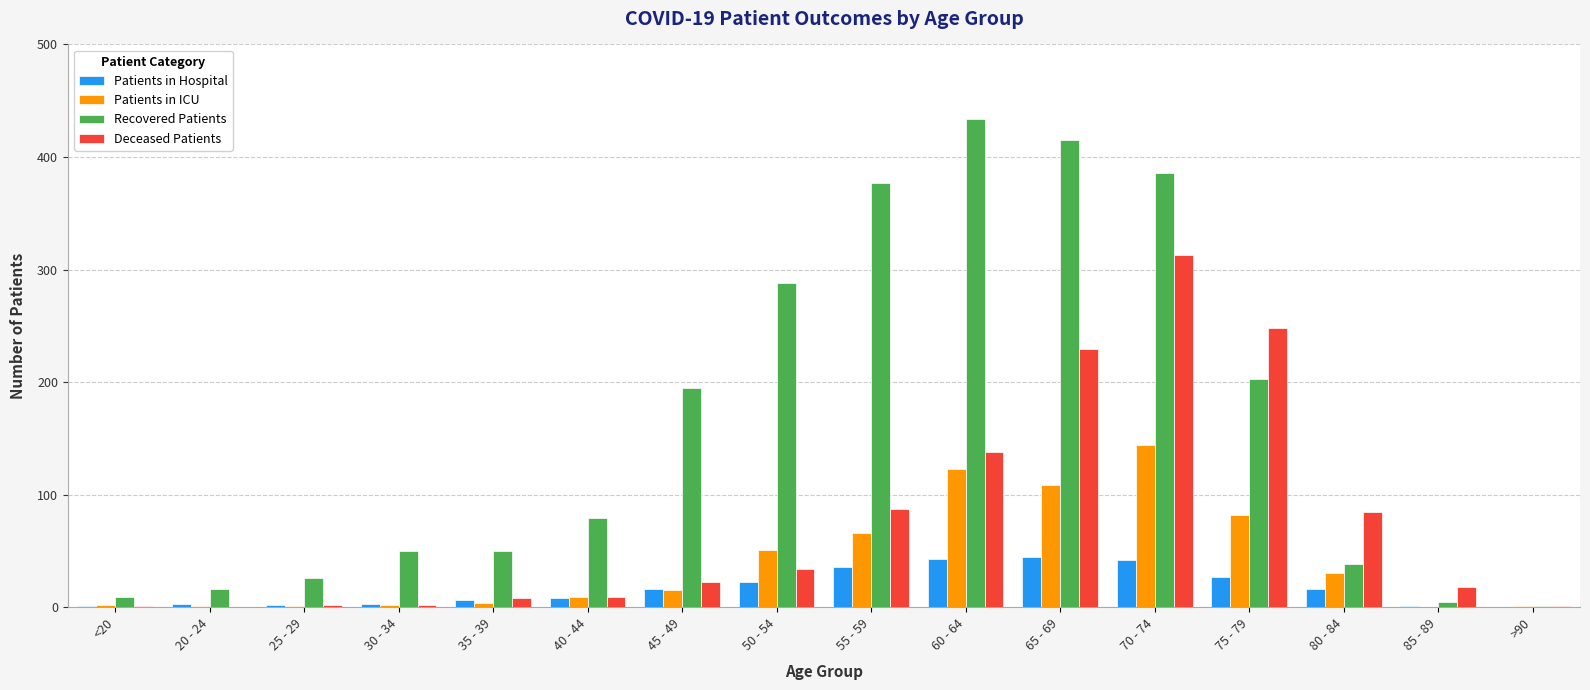

Which series has the largest total across all categories?

Recovered Patients